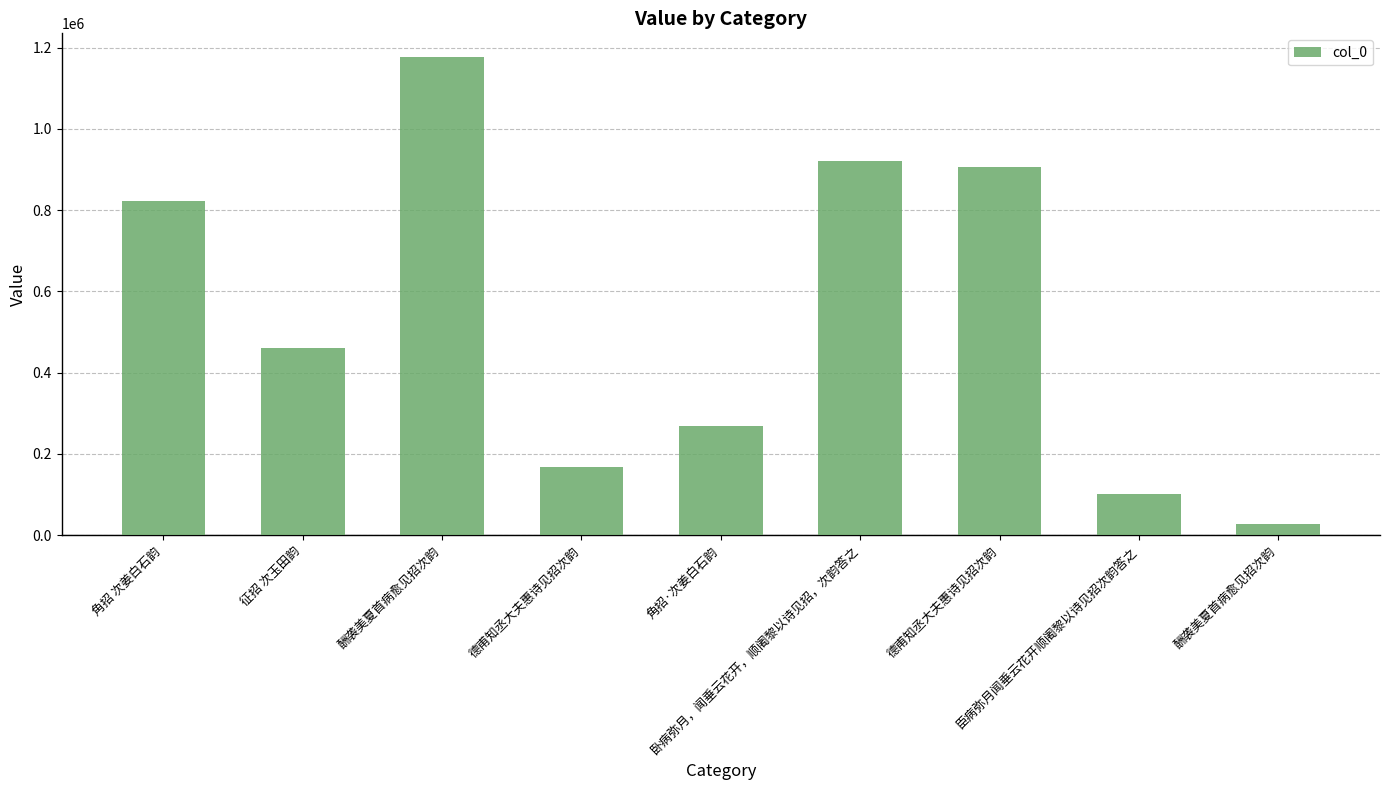

What is the minimum value shown in the chart?

28281